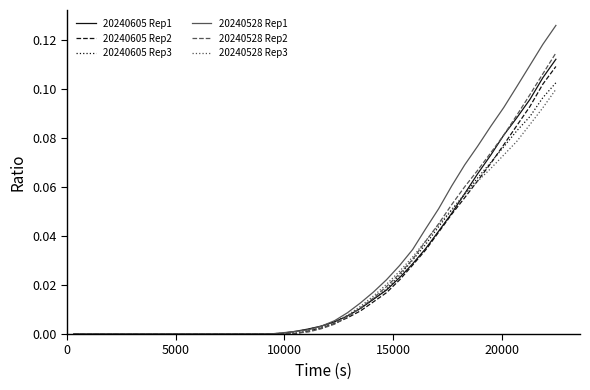

What are all the series names shown in the legend?

20240605 Rep1, 20240605 Rep2, 20240605 Rep3, 20240528 Rep1, 20240528 Rep2, 20240528 Rep3